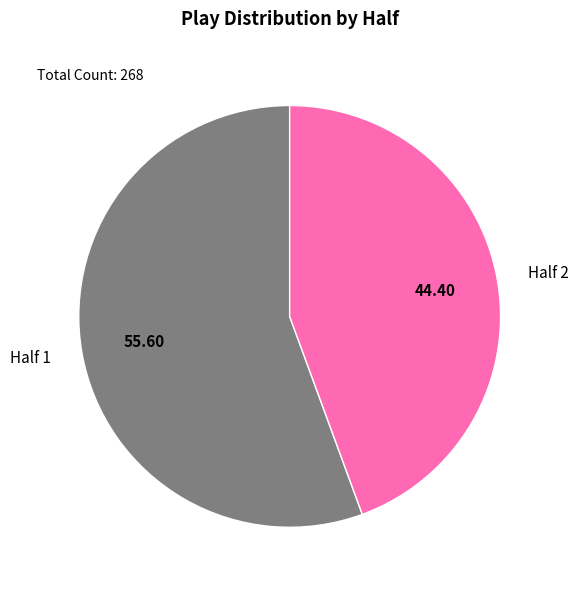

What is the largest slice in the pie chart?

Half 1